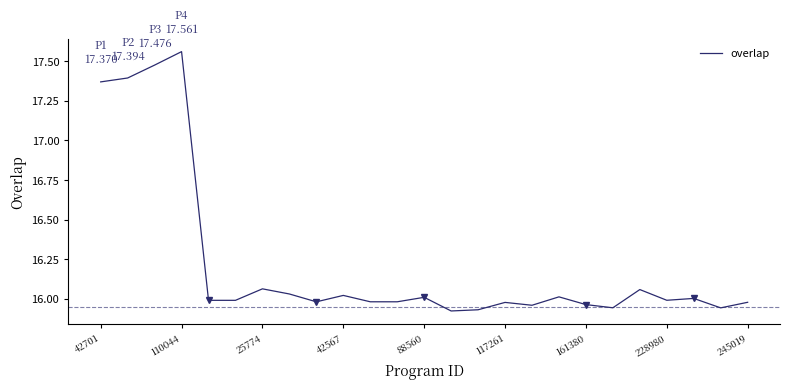

What is the difference between the maximum and minimum values?

1.6